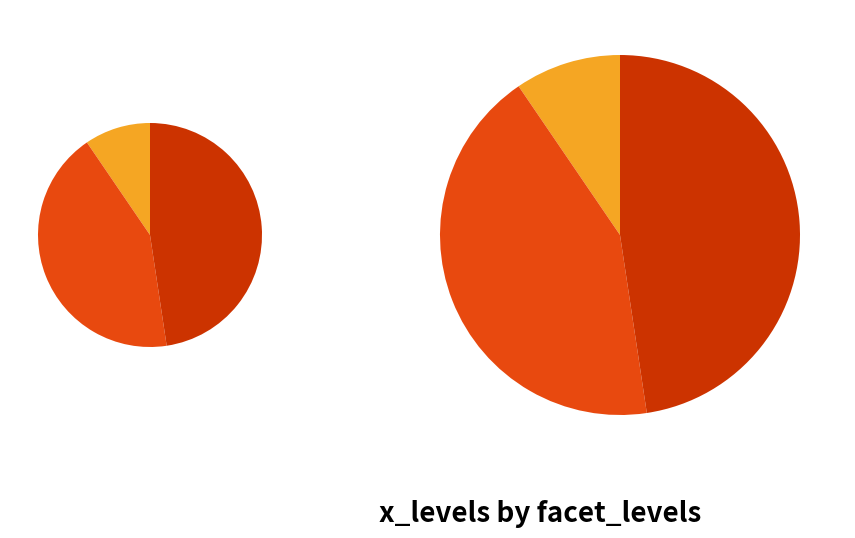

The 2 slice represents 17% of the pie. True or false?

False